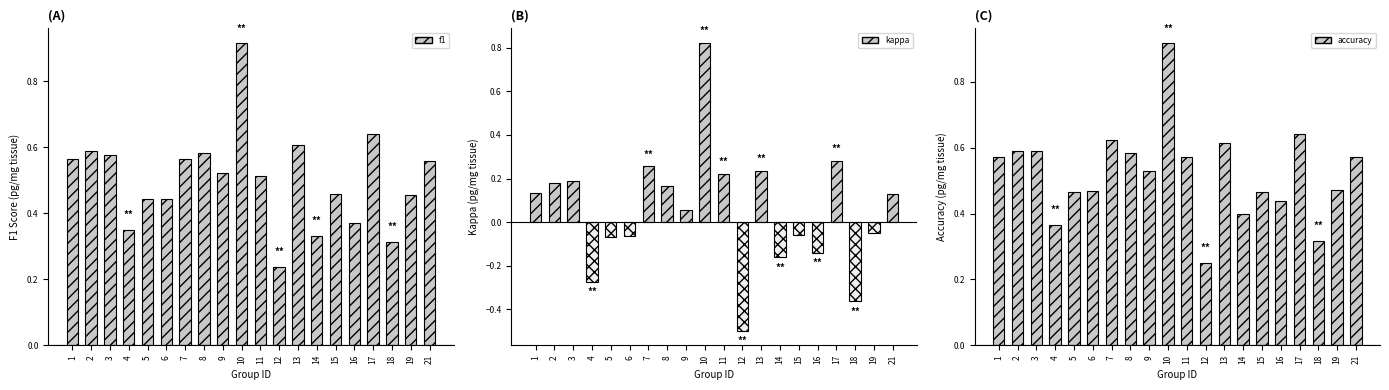

Which category has the lowest value across all series?

12